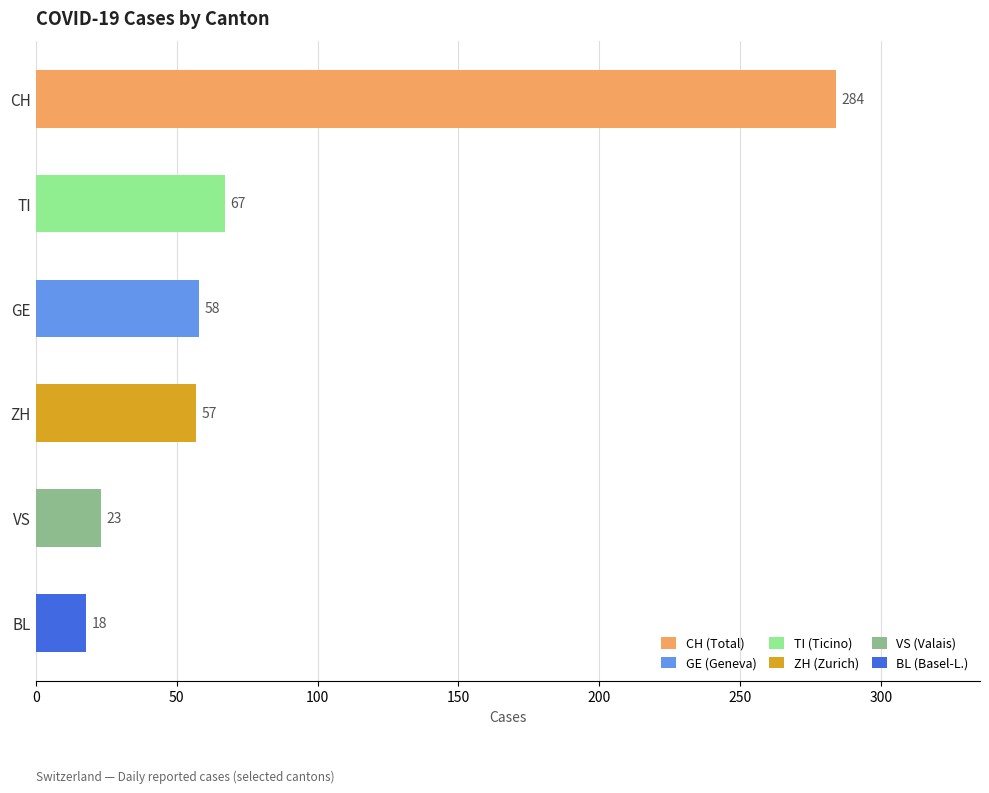

Between TI and GE, which is larger?

TI